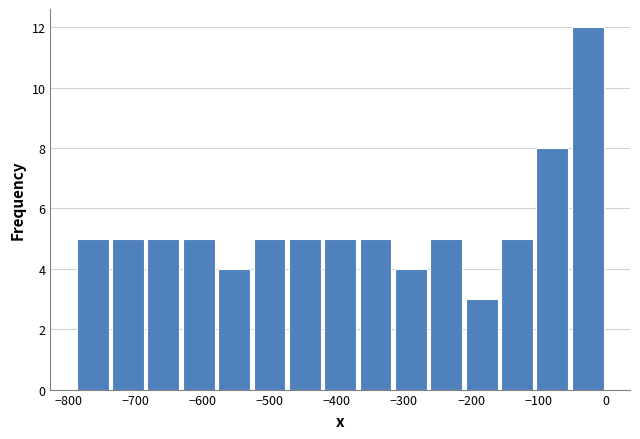

Reading left to right, list every bar in this chart as the range it spans on the x-axis followed by its height. Neither the bar edges nor the heights are printed on the chart, so give them approximately, as read against the axes.

-790 to -740: 5
-740 to -680: 5
-680 to -630: 5
-630 to -580: 5
-580 to -530: 4
-530 to -470: 5
-470 to -420: 5
-420 to -370: 5
-370 to -320: 5
-320 to -260: 4
-260 to -210: 5
-210 to -160: 3
-160 to -110: 5
-110 to -50: 8
-50 to 0: 12